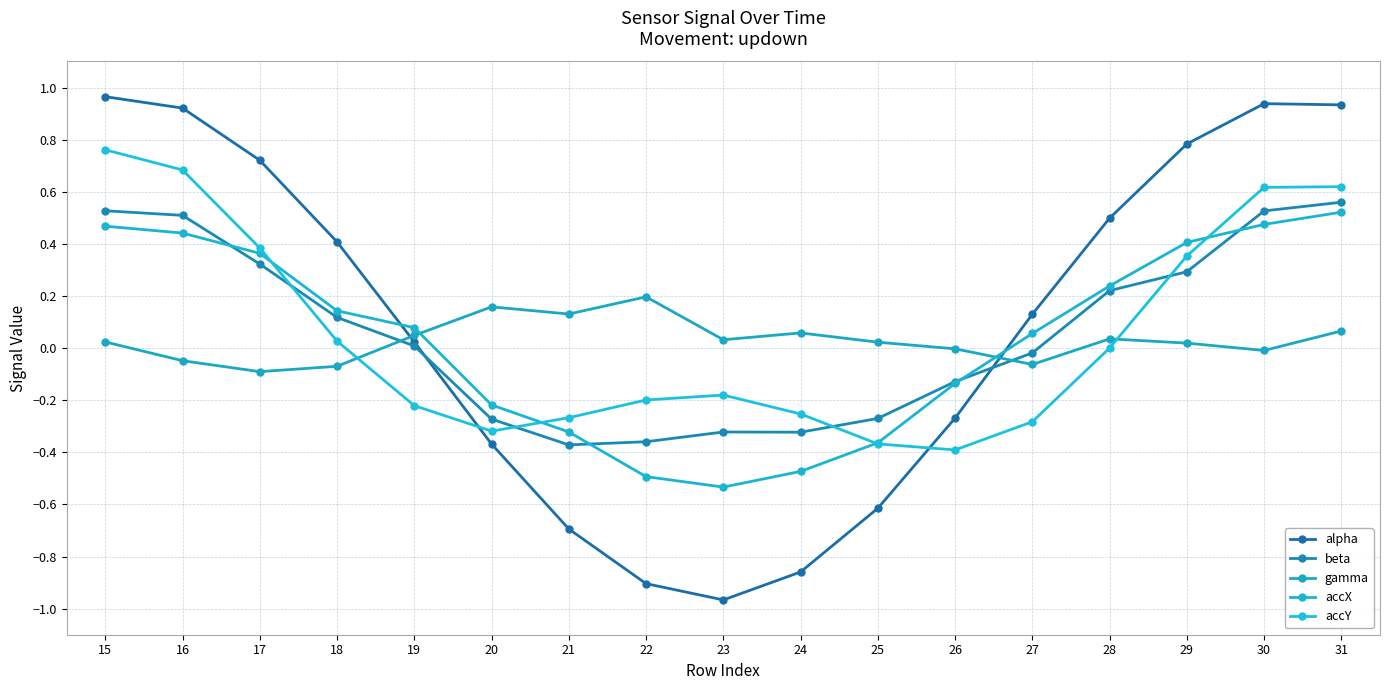

Reading right to left, list all the values displayed in this chart.

alpha: 0.9	0.9	0.8	0.5	0.1	-0.3	-0.6	-0.9	-1.0	-0.9	-0.7	-0.4	0.0	0.4	0.7	0.9	1.0
beta: 0.6	0.5	0.3	0.2	-0.0	-0.1	-0.3	-0.3	-0.3	-0.4	-0.4	-0.3	0.0	0.1	0.3	0.5	0.5
gamma: 0.1	-0.0	0.0	0.0	-0.1	-0.0	0.0	0.1	0.0	0.2	0.1	0.2	0.0	-0.1	-0.1	-0.0	0.0
accX: 0.5	0.5	0.4	0.2	0.1	-0.1	-0.4	-0.5	-0.5	-0.5	-0.3	-0.2	0.1	0.1	0.4	0.4	0.5
accY: 0.6	0.6	0.4	0.0	-0.3	-0.4	-0.4	-0.3	-0.2	-0.2	-0.3	-0.3	-0.2	0.0	0.4	0.7	0.8